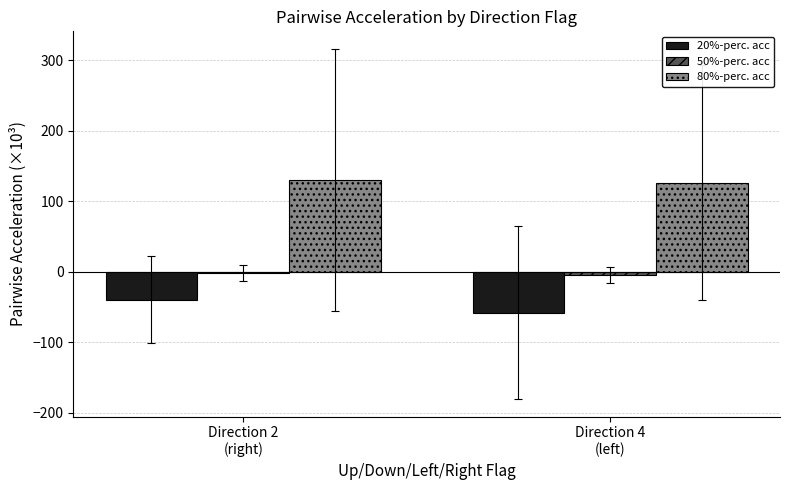

What is the maximum value shown in the chart?

130.0